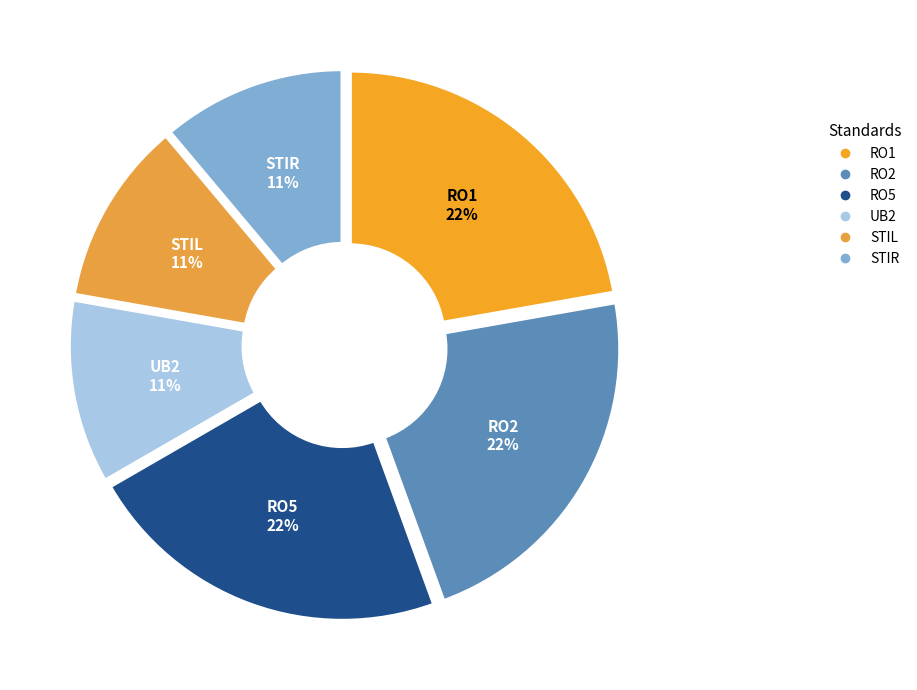

How many slices are in this pie chart?

6